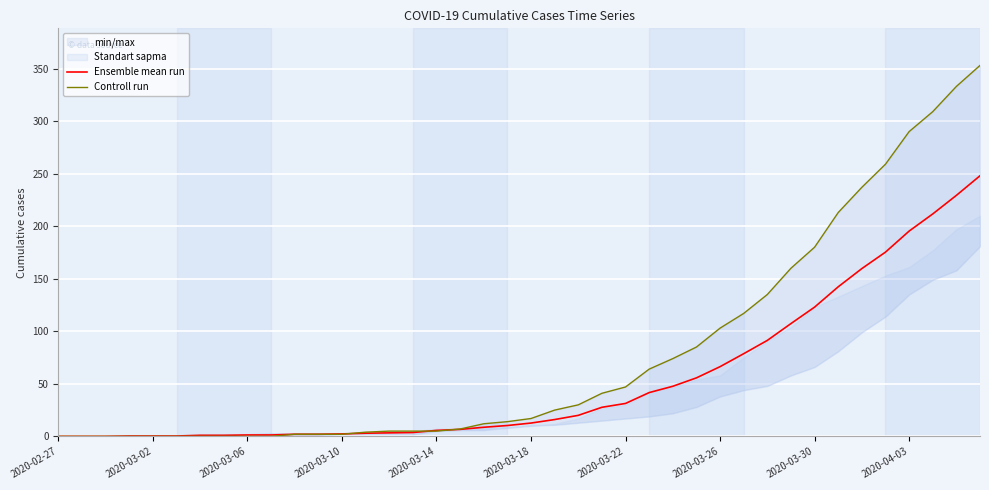

What is the highest value of the Ensemble mean run series?

248.0